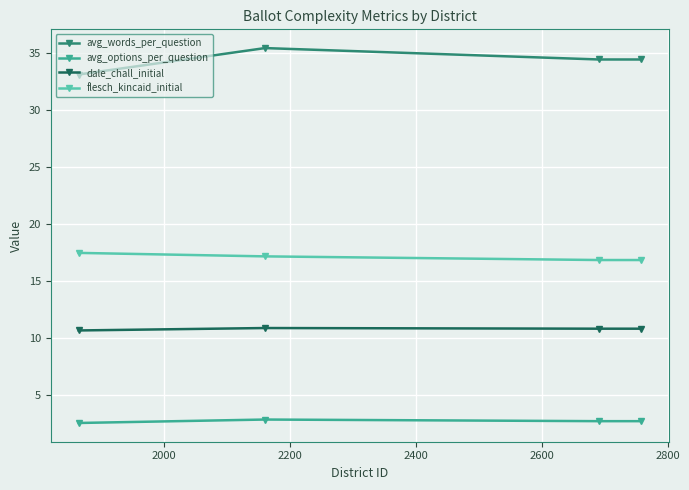

What is the maximum value shown in the chart?

35.4